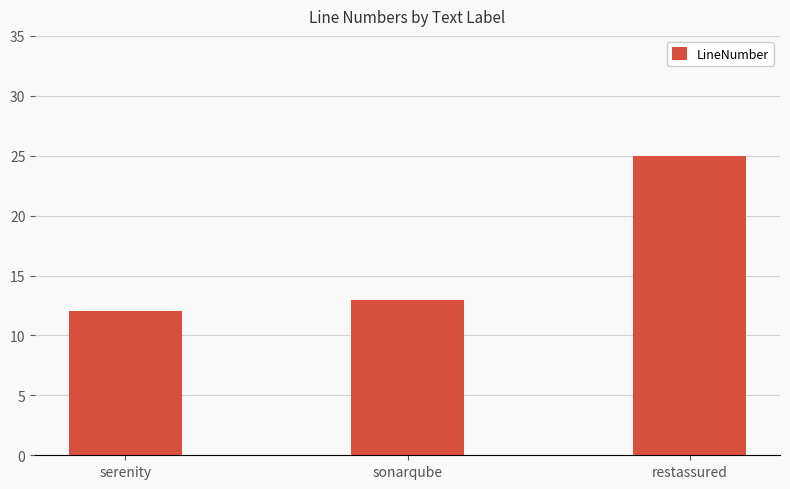

What value does the data have at restassured?

25